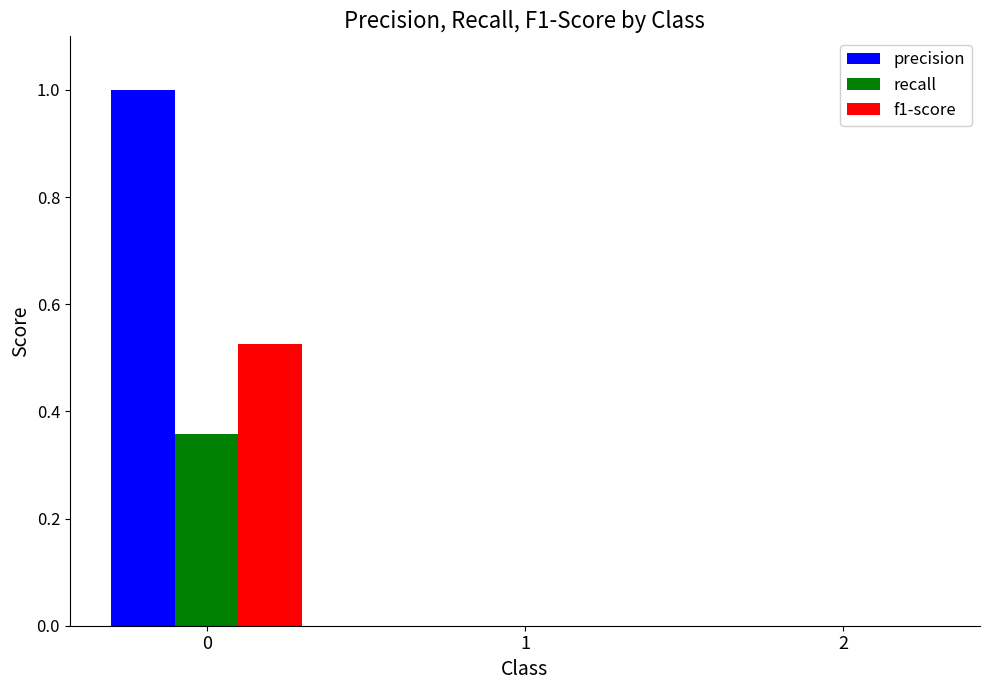

Count the number of data series in this chart.

3